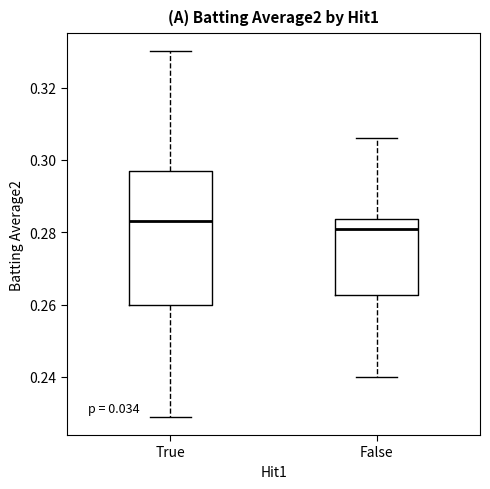

Where is the upper edge of the box for True on the y-axis? The values are not printed on the chart, so give them approximately, as read against the axis.

0.298